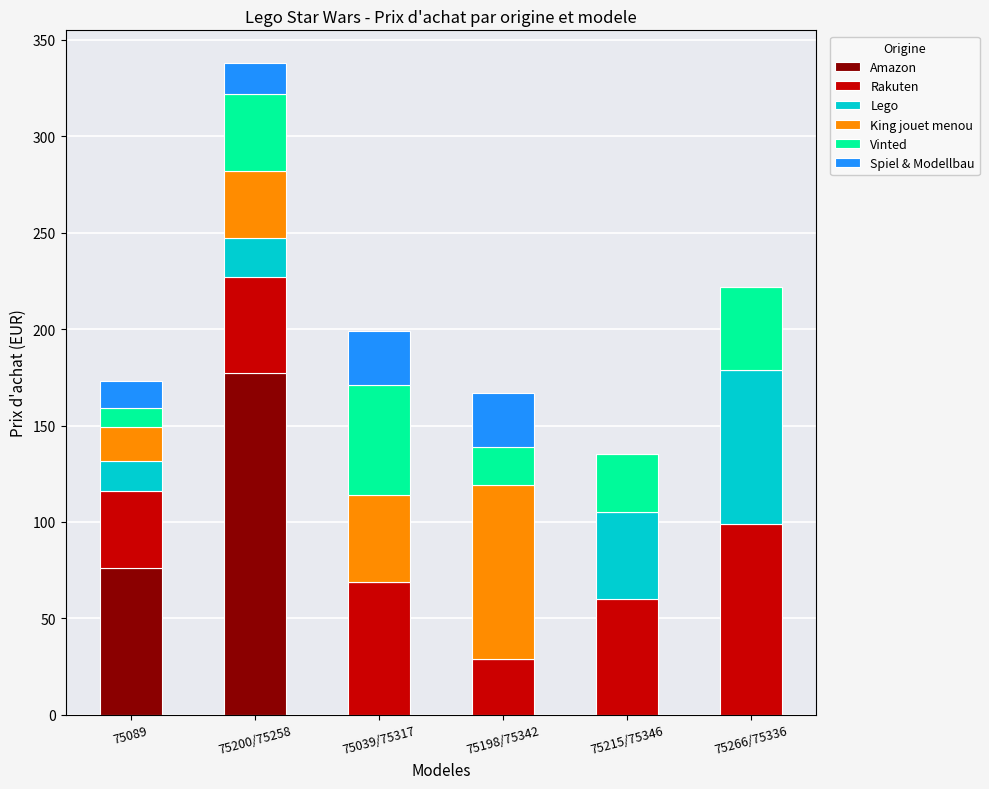

What is the highest value of the Amazon series?

177.0